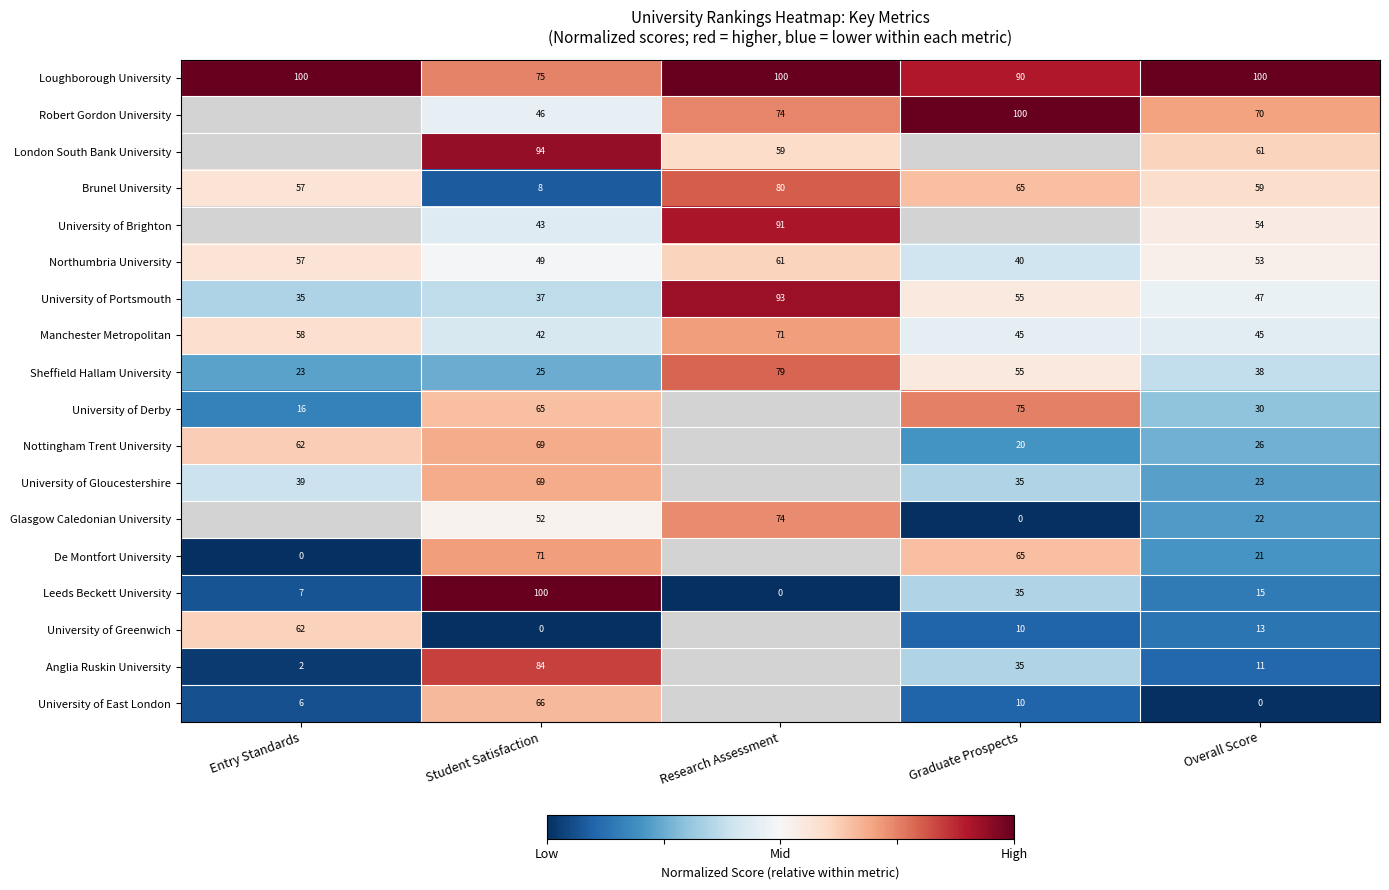

List the labels in order of University of Portsmouth value, largest first.

Research Assessment, Graduate Prospects, Overall Score, Student Satisfaction, Entry Standards